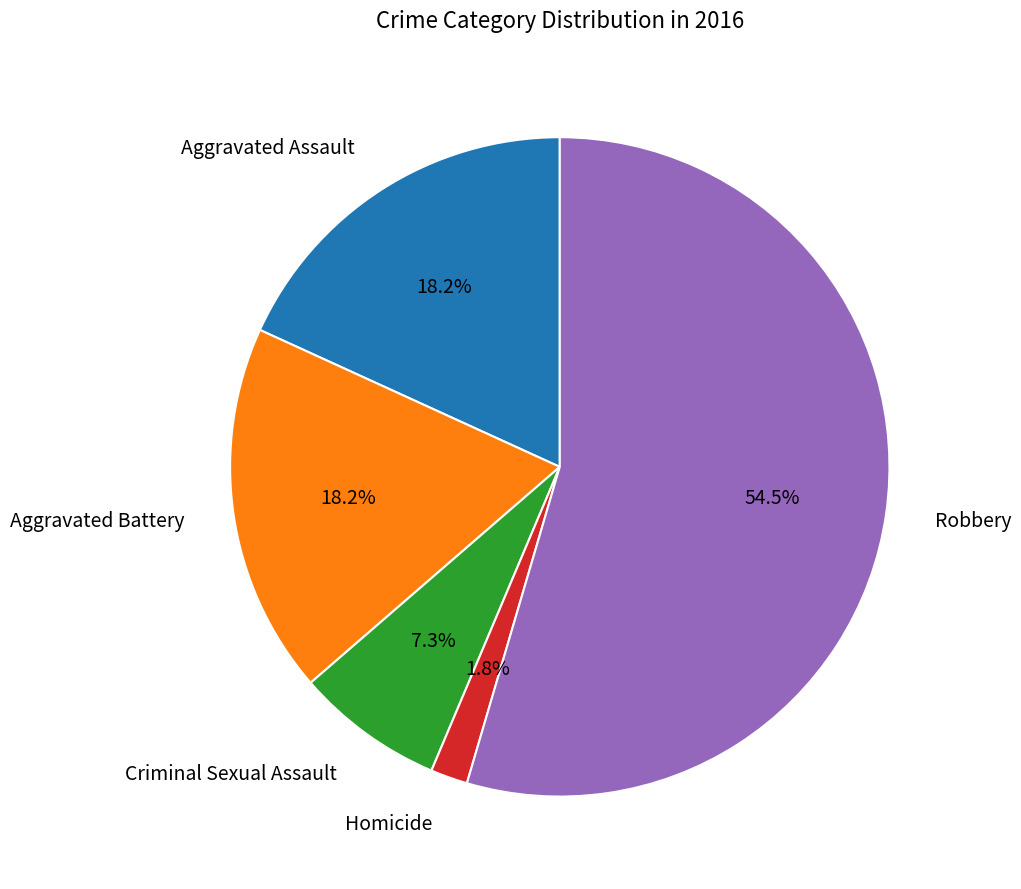

To the nearest percent, what is the average slice percentage?

20%